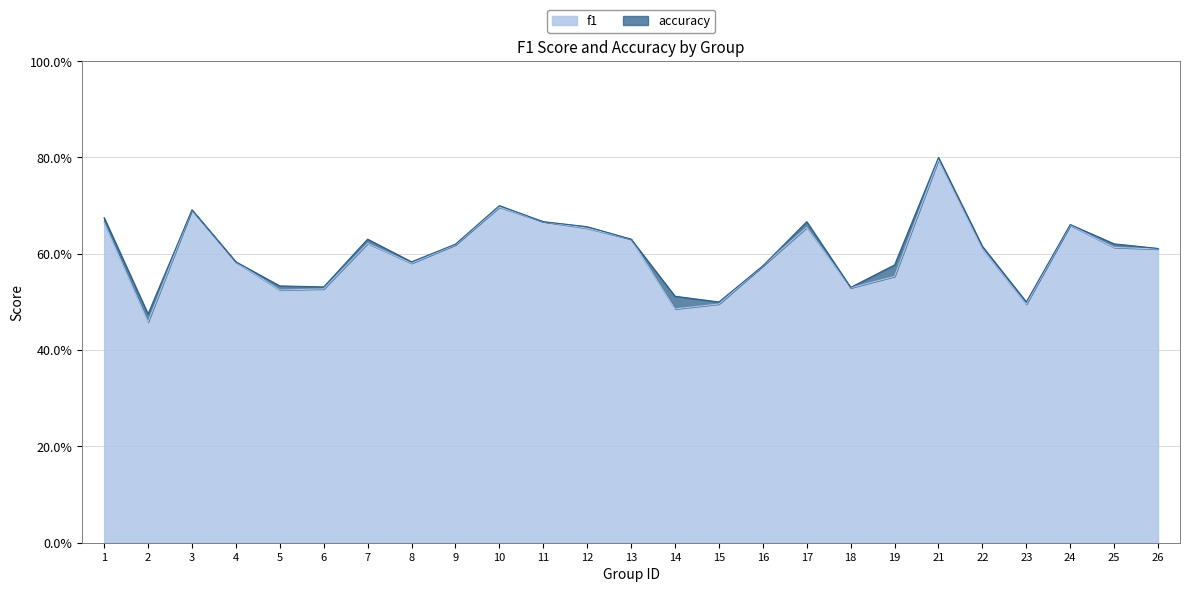

Between 6 and 25, which series saw the biggest shift?

accuracy